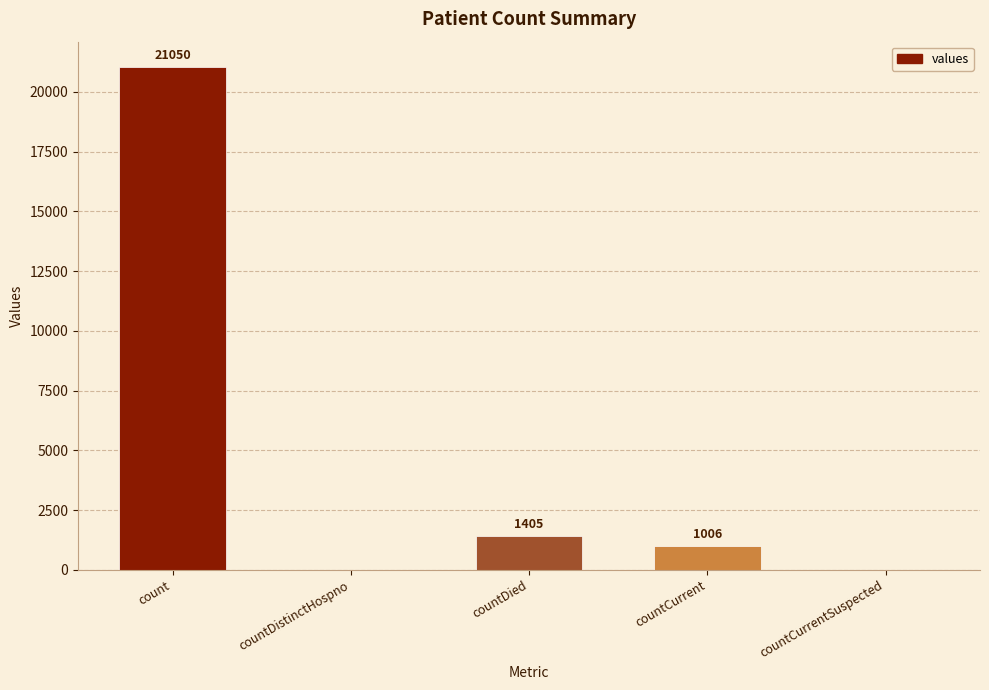

What is the greatest value displayed?

21050